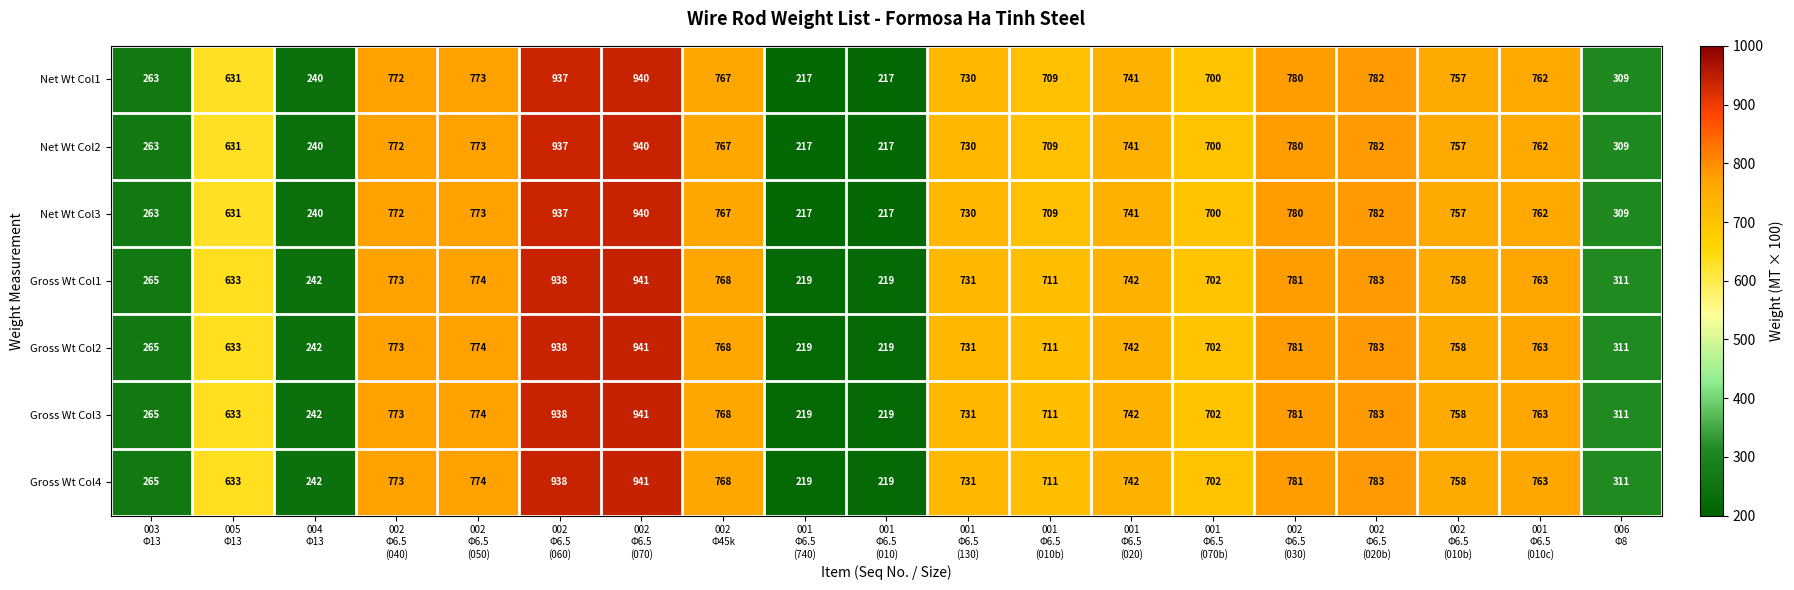

What is the difference between the maximum and minimum values in the Gross Wt Col2 series?

722